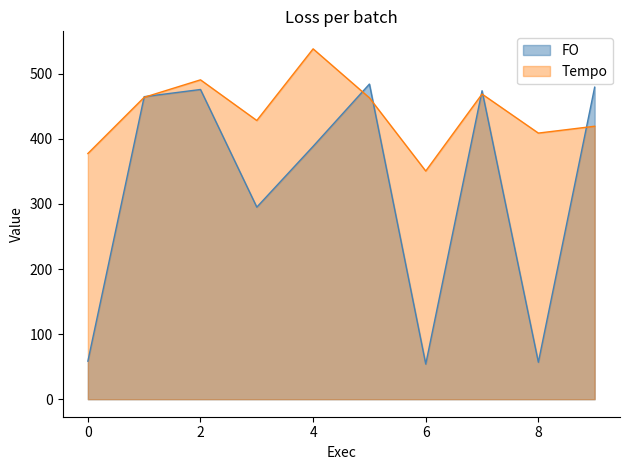

What is the value of the FO point at the 3rd from the left?

475.9